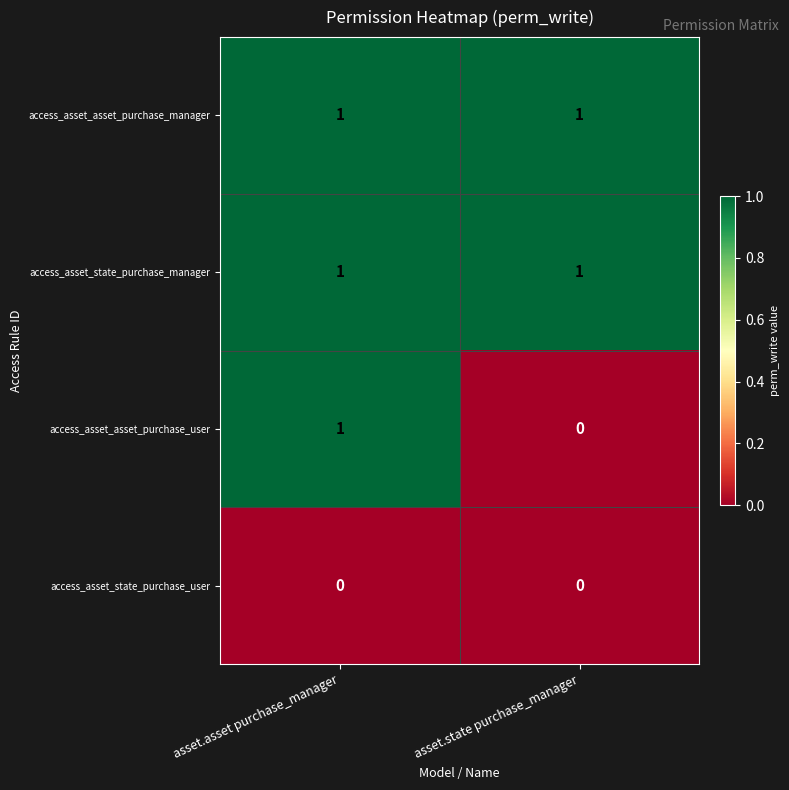

True or false: access_asset_asset_purchase_user has a value of 0 at asset.state purchase_manager.

True